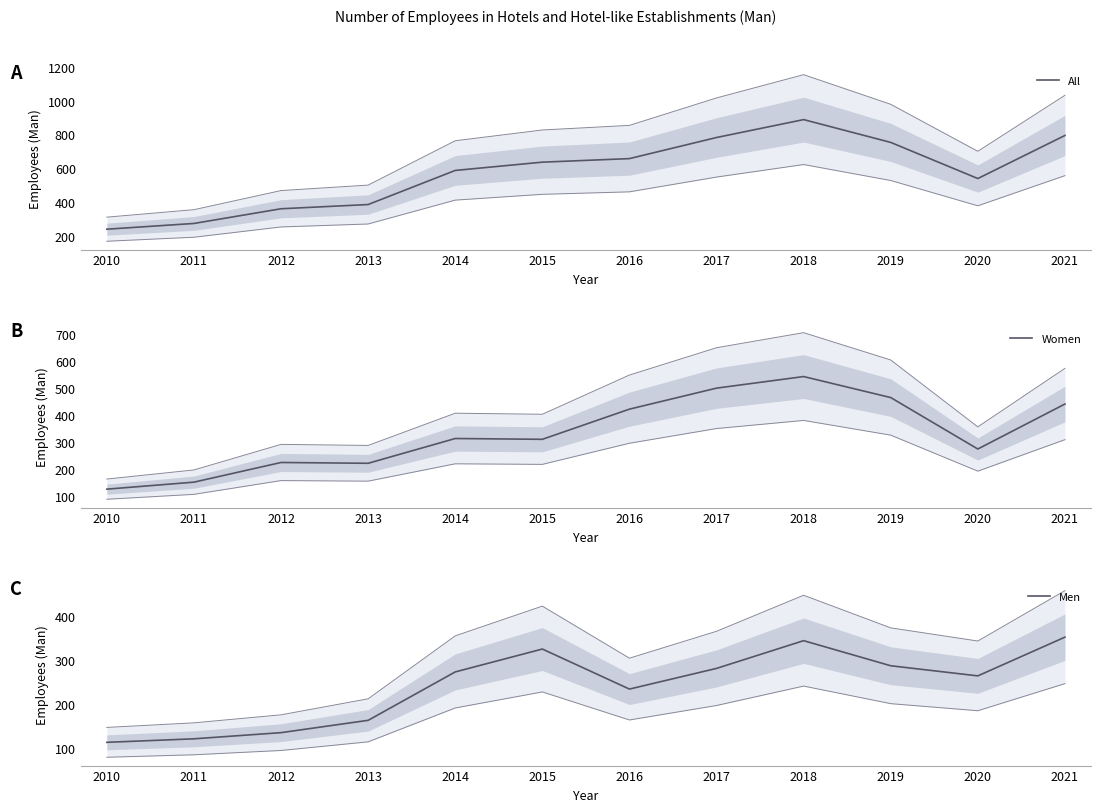

How many lines are shown in the chart?

3